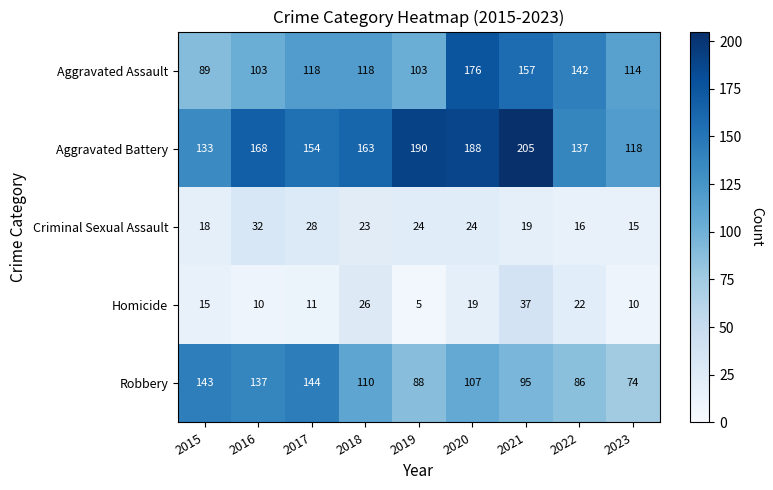

What is the spread (max minus min) of values at 2019?

185